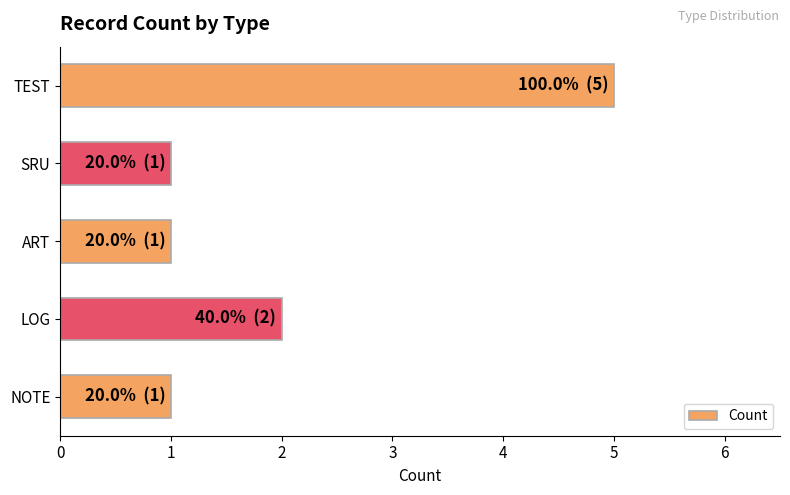

The chart shows a value of 1 at SRU. True or false?

True